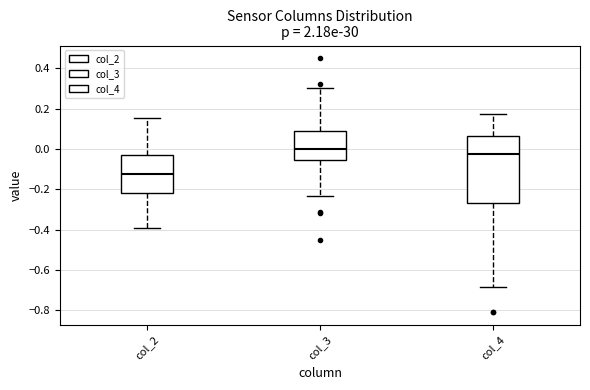

Which box's median line is the highest?

col_3